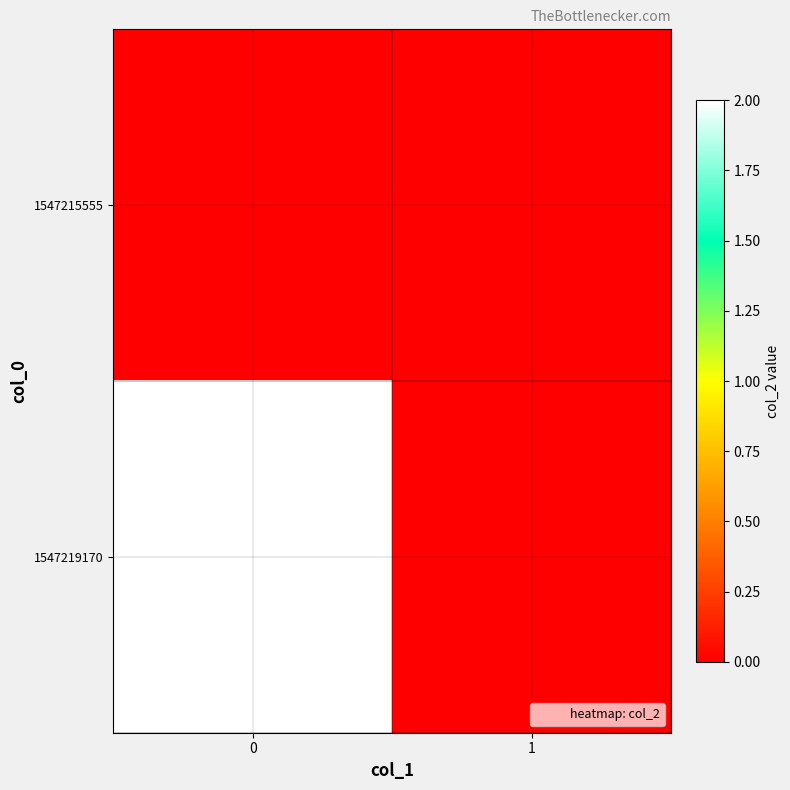

Reading left to right, list all the values displayed in this chart.

1547215555: 0=0	1=0
1547219170: 0=2	1=0